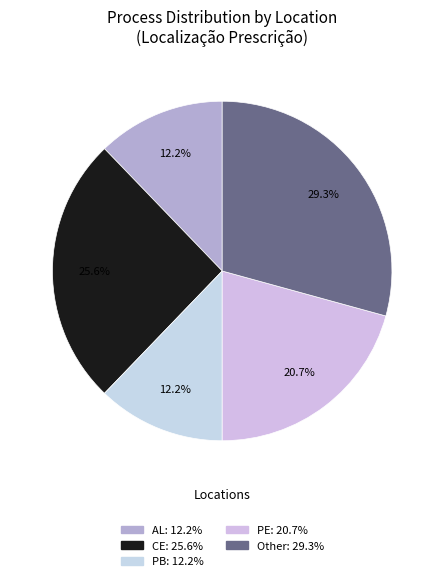

Count the number of slices in the pie.

5